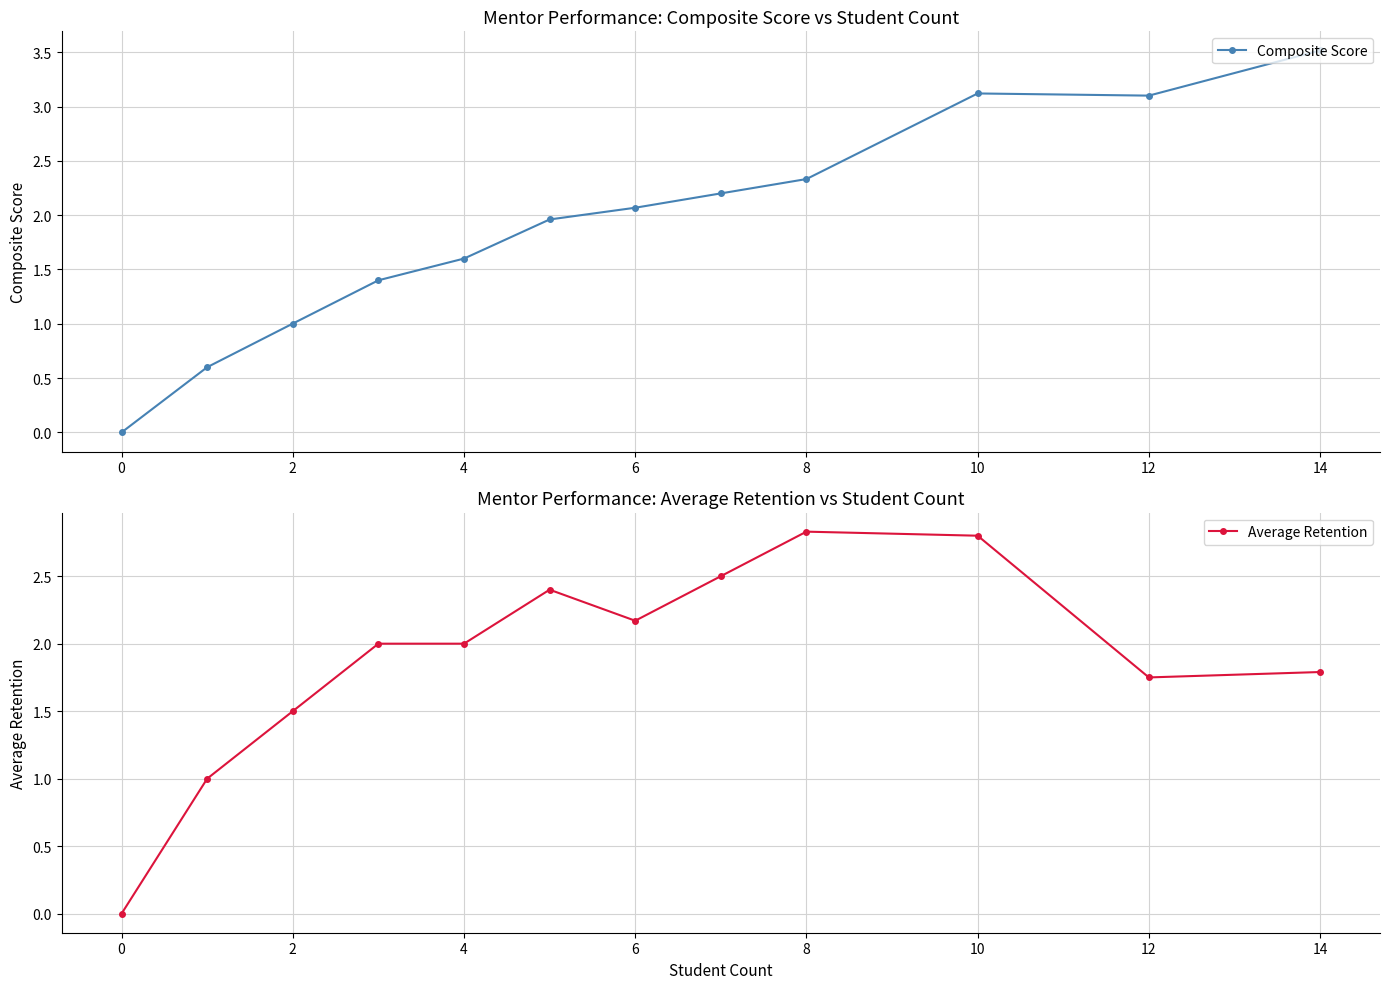

The value of Composite Score at 2 is 1.0. True or false?

True